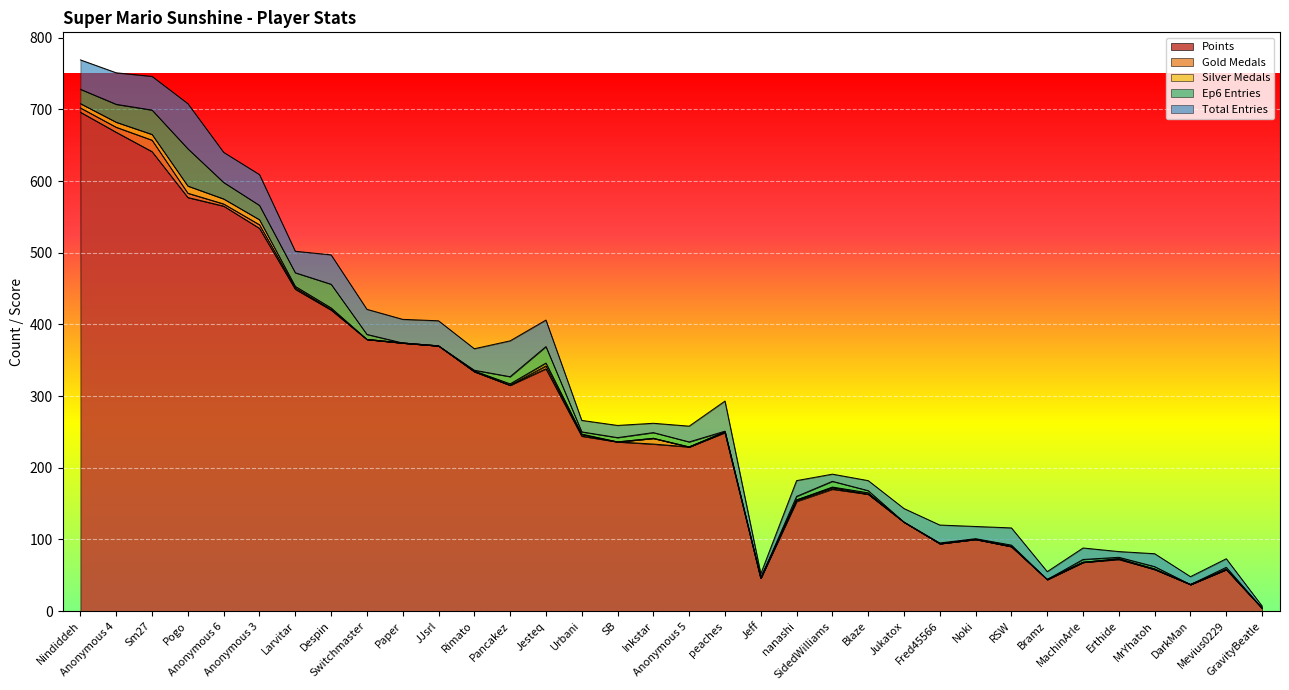

Rank the categories by Points value from lowest to highest.

GravityBeatle, DarkMan, Bramz, Jeff, MrYhatoh, Mevius0229, MachinArle, Erthide, RSW, Fred45566, Noki, Jukatox, nanashi, Blaze, SidedWilliams, Anonymous 5, Inkstar, SB, Urbani, peaches, Pancakez, Rimato, Jesteq, JJsrl, Paper, Switchmaster, Despin, Larvitar, Anonymous 3, Anonymous 6, Pogo, Sm27, Anonymous 4, Nindiddeh